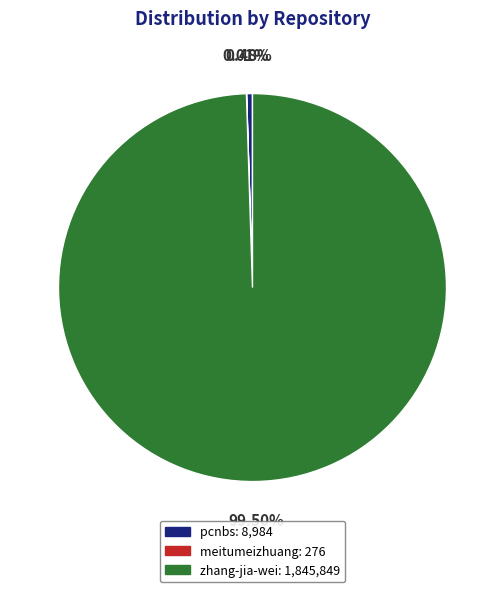

Is there a majority slice in this chart?

Yes